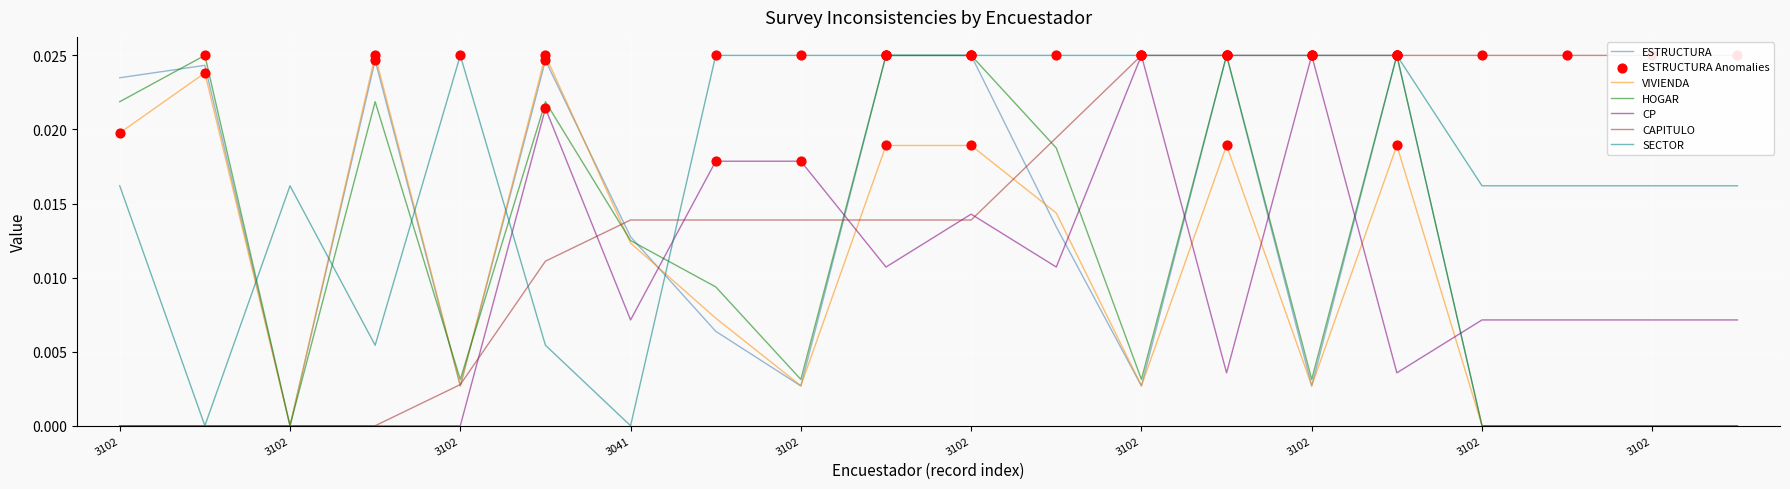

Which series reaches the minimum Y coordinate?

ESTRUCTURA